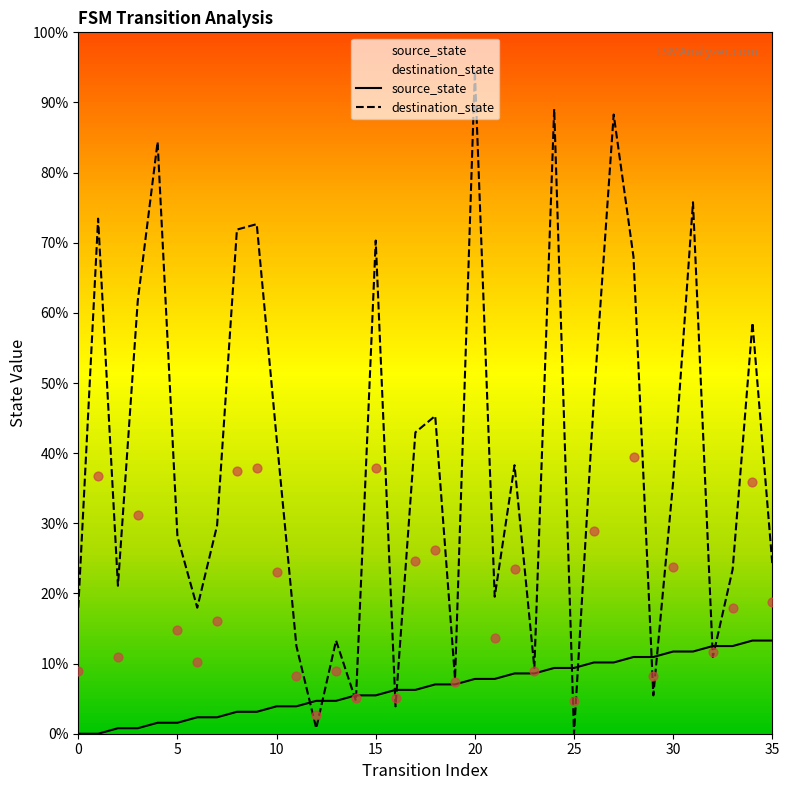

What is the total value across all series at 18?

52.3